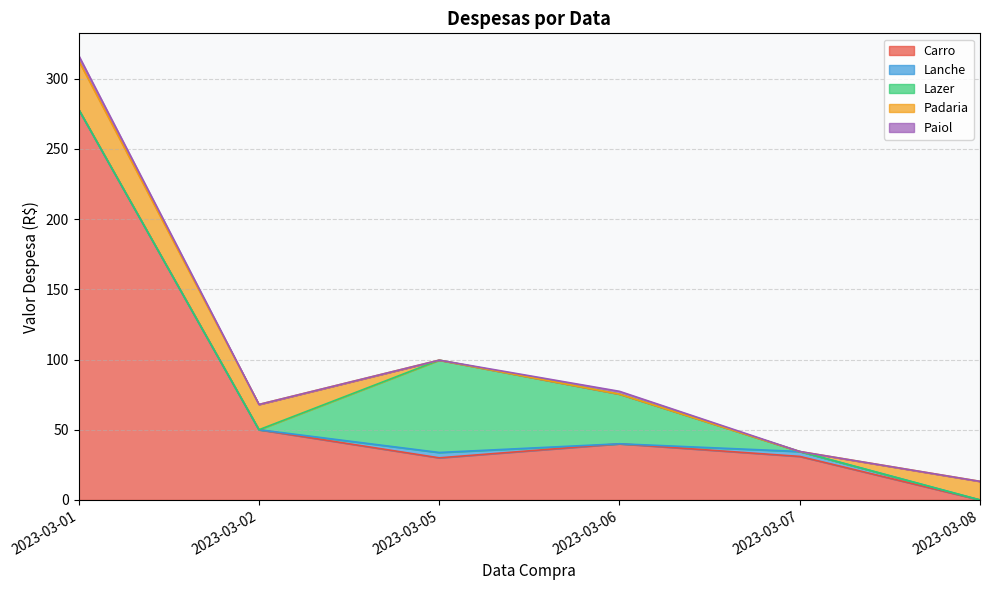

Which category has the lowest value in the Carro series?

2023-03-08